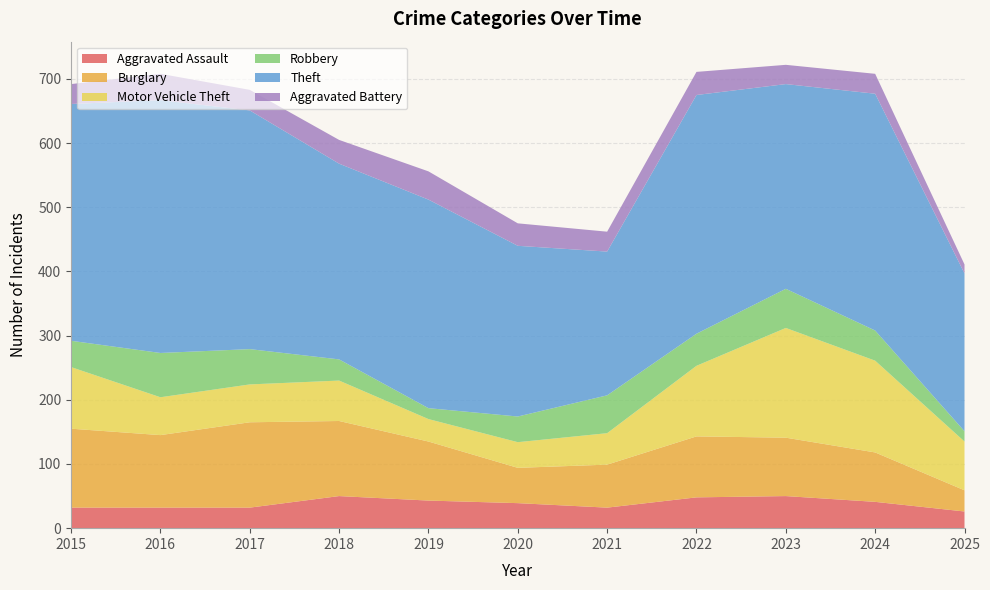

Reading left to right, transcribe all the data shown in this chart.

Aggravated Assault: 2015=32	2016=32	2017=32	2018=50	2019=43	2020=39	2021=32	2022=48	2023=50	2024=41	2025=26
Burglary: 2015=123	2016=113	2017=133	2018=117	2019=92	2020=55	2021=67	2022=95	2023=91	2024=77	2025=33
Motor Vehicle Theft: 2015=96	2016=59	2017=59	2018=63	2019=35	2020=40	2021=49	2022=110	2023=171	2024=143	2025=76
Robbery: 2015=41	2016=69	2017=55	2018=33	2019=17	2020=40	2021=59	2022=50	2023=61	2024=47	2025=16
Theft: 2015=369	2016=394	2017=372	2018=305	2019=325	2020=266	2021=224	2022=372	2023=319	2024=369	2025=246
Aggravated Battery: 2015=31	2016=41	2017=32	2018=37	2019=44	2020=35	2021=31	2022=36	2023=30	2024=31	2025=14